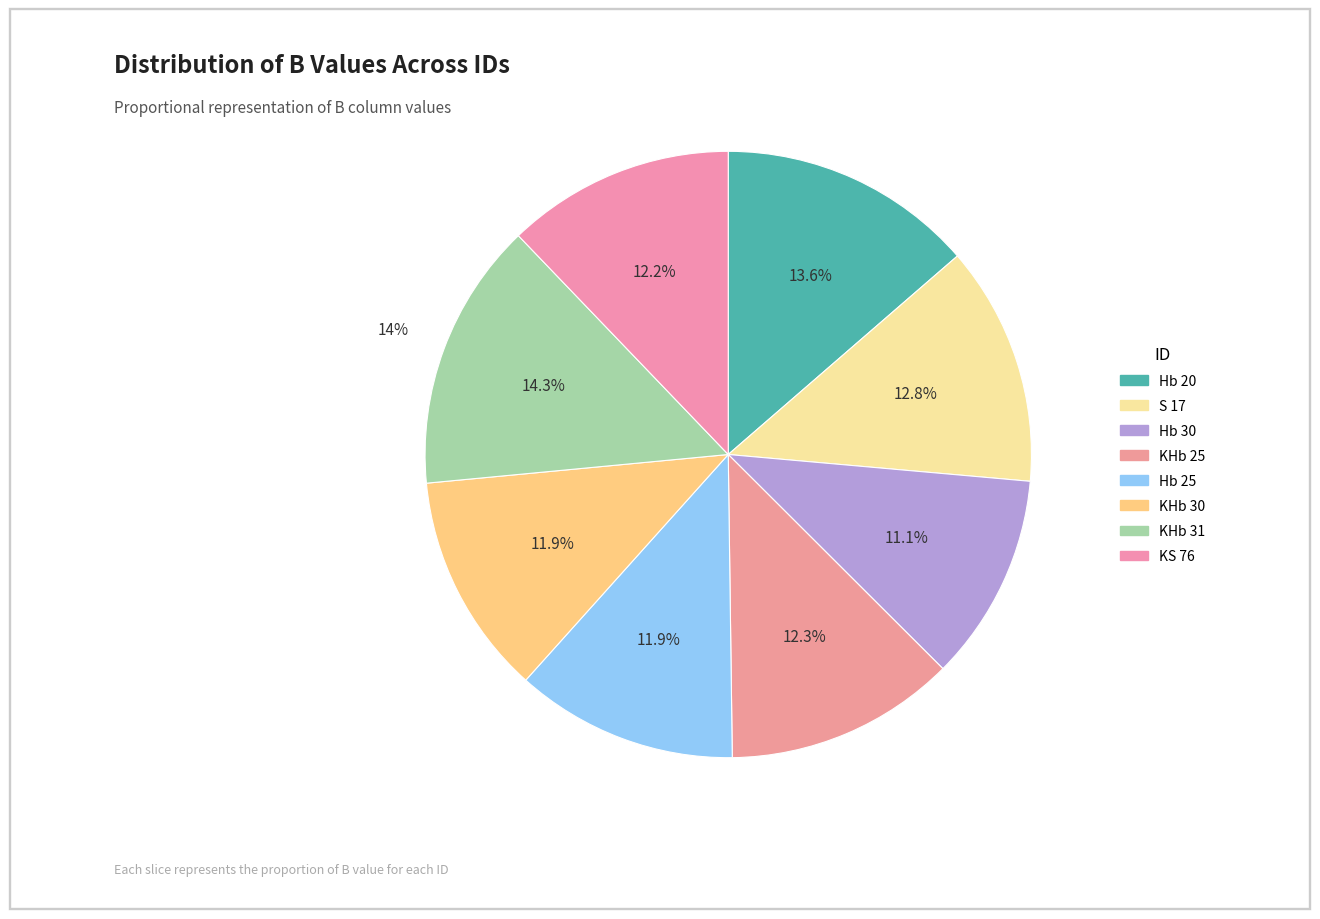

To the nearest percent, what is the combined percentage of KHb 25 and KHb 31?

27%